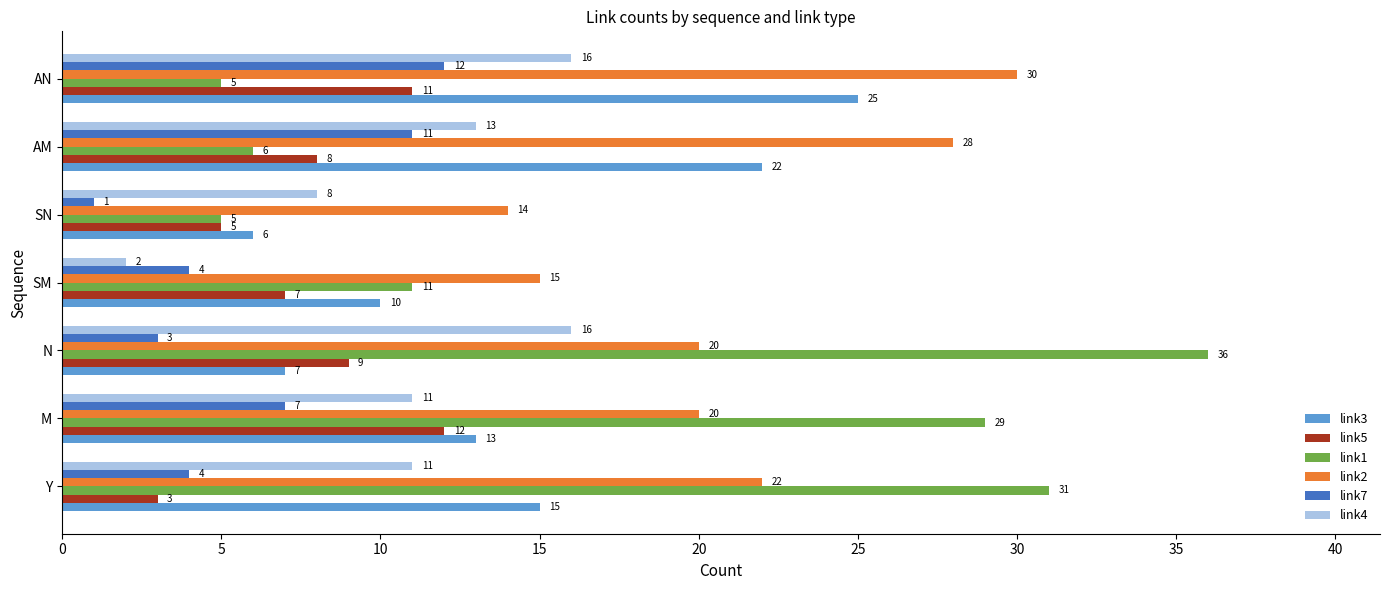

What are all the series names shown in the legend?

link3, link5, link1, link2, link7, link4